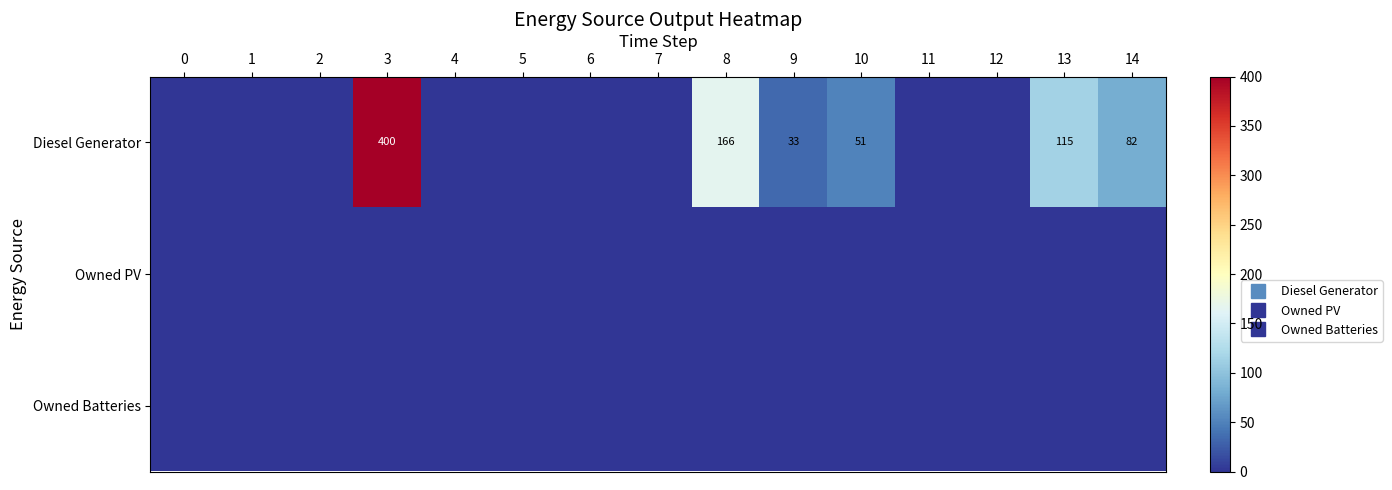

Which has a higher value, 12 or 4?

12